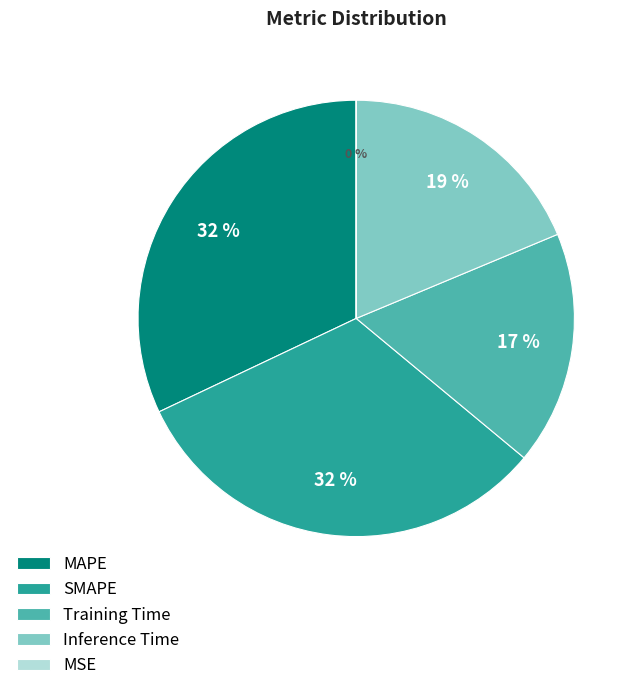

To the nearest percent, what is the combined percentage of Inference Time and Training Time?

36%